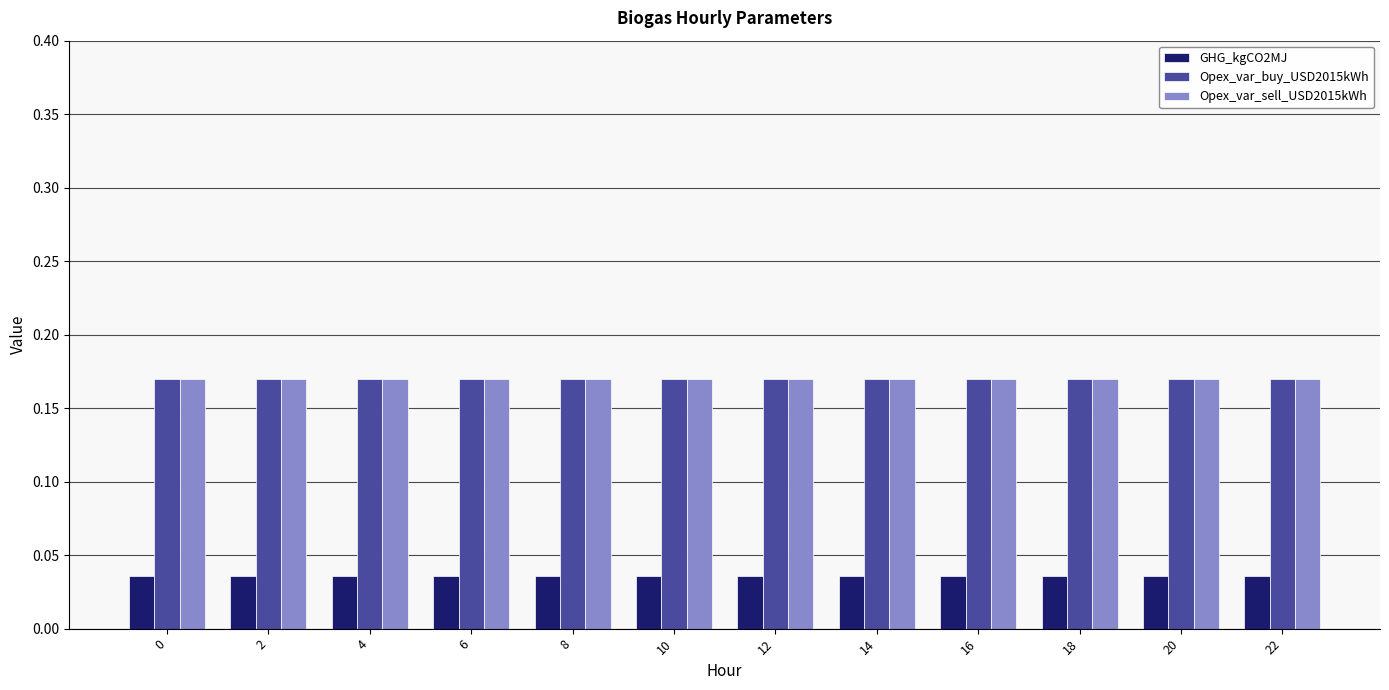

The Opex_var_buy_USD2015kWh series shows 0.3 at 18. True or false?

False